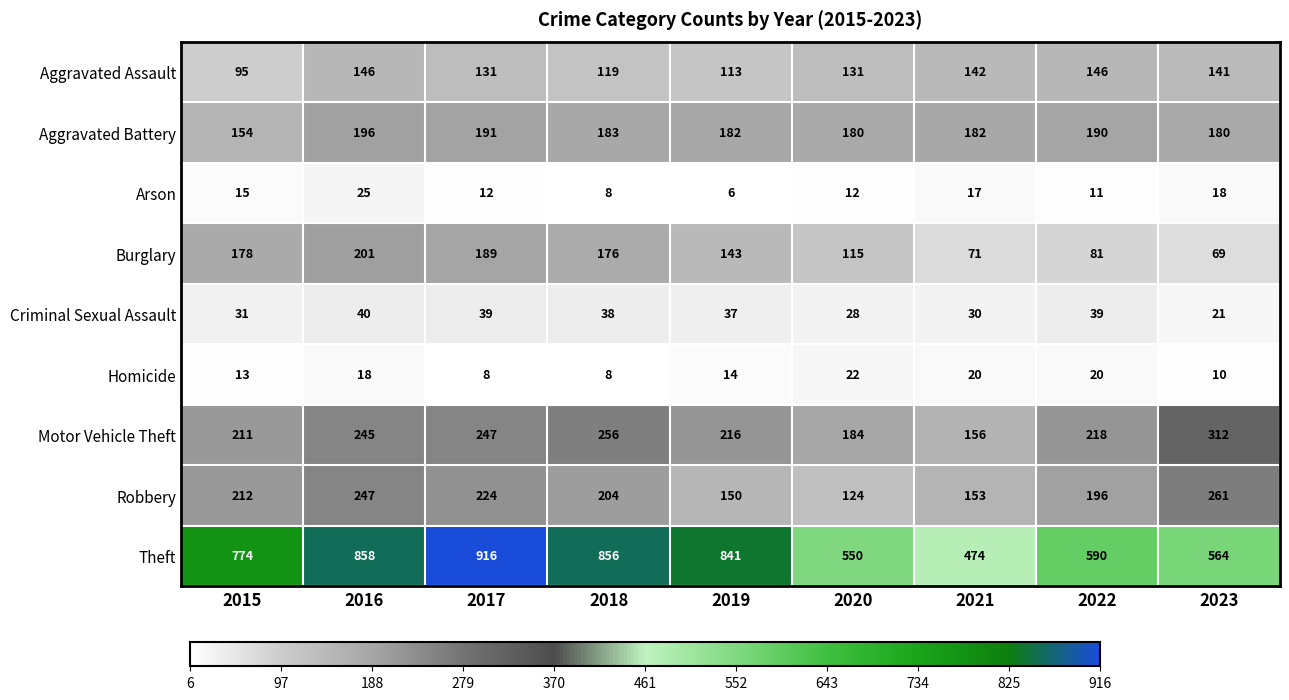

How many data points does each series have?

9